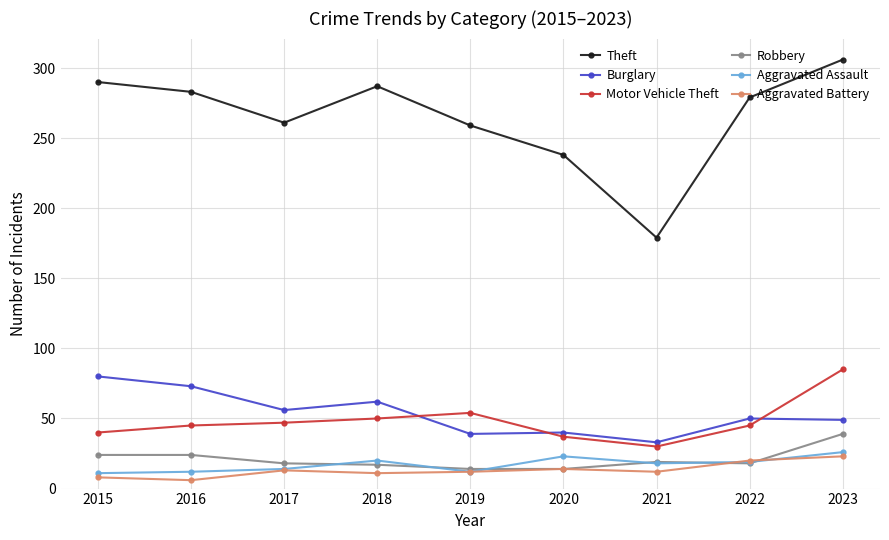

True or false: Robbery has a value of 6 at 2016.

False